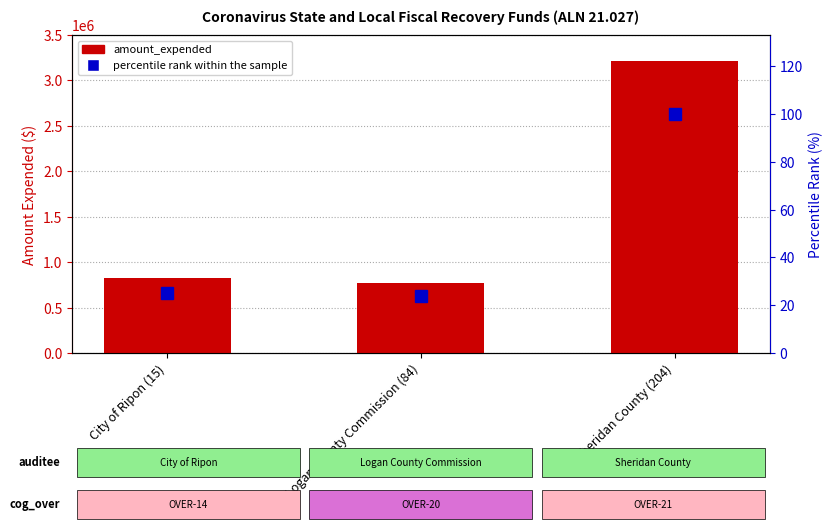

True or false: amount_expended has a value of 179198 at Logan County Commission (84).

False